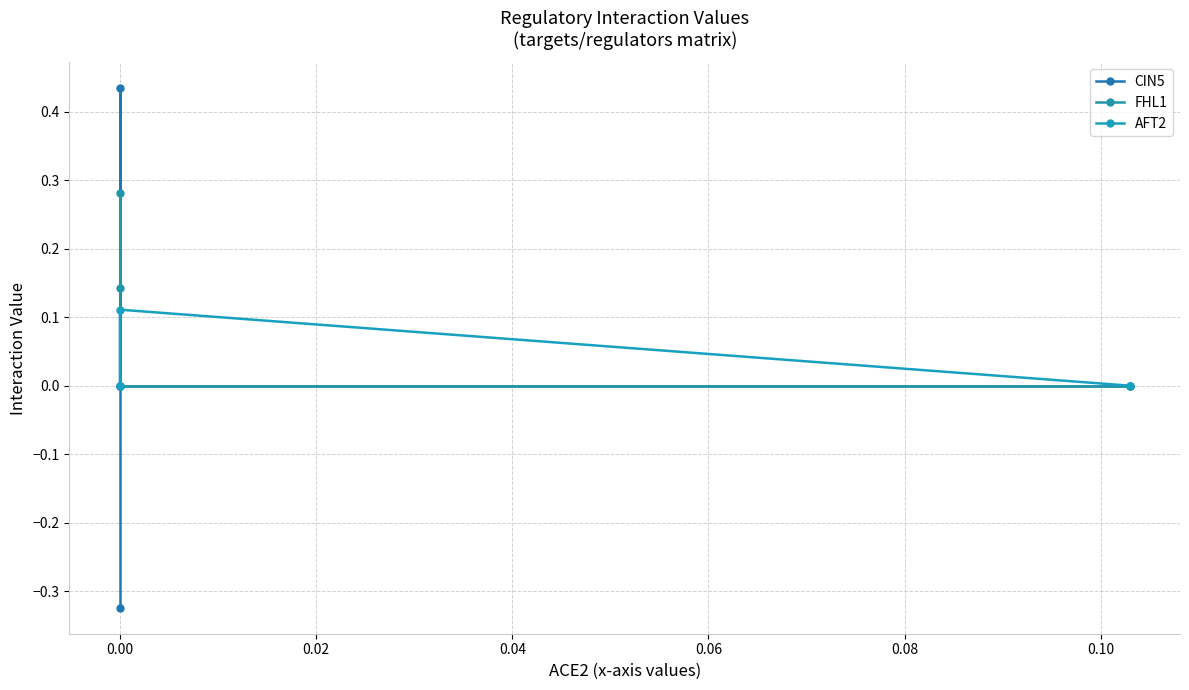

How many data points does each series have?

4